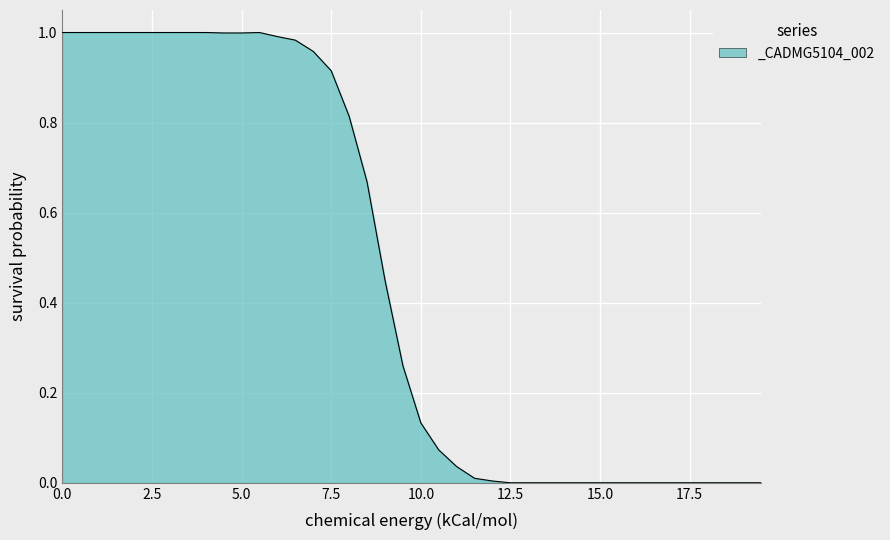

What is the difference between the maximum and second lowest values?

1.0